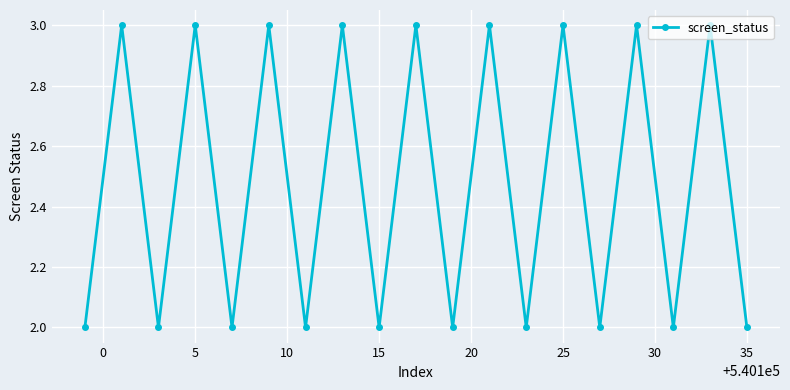

True or false: there are more than 2 points higher than both neighbors.

True